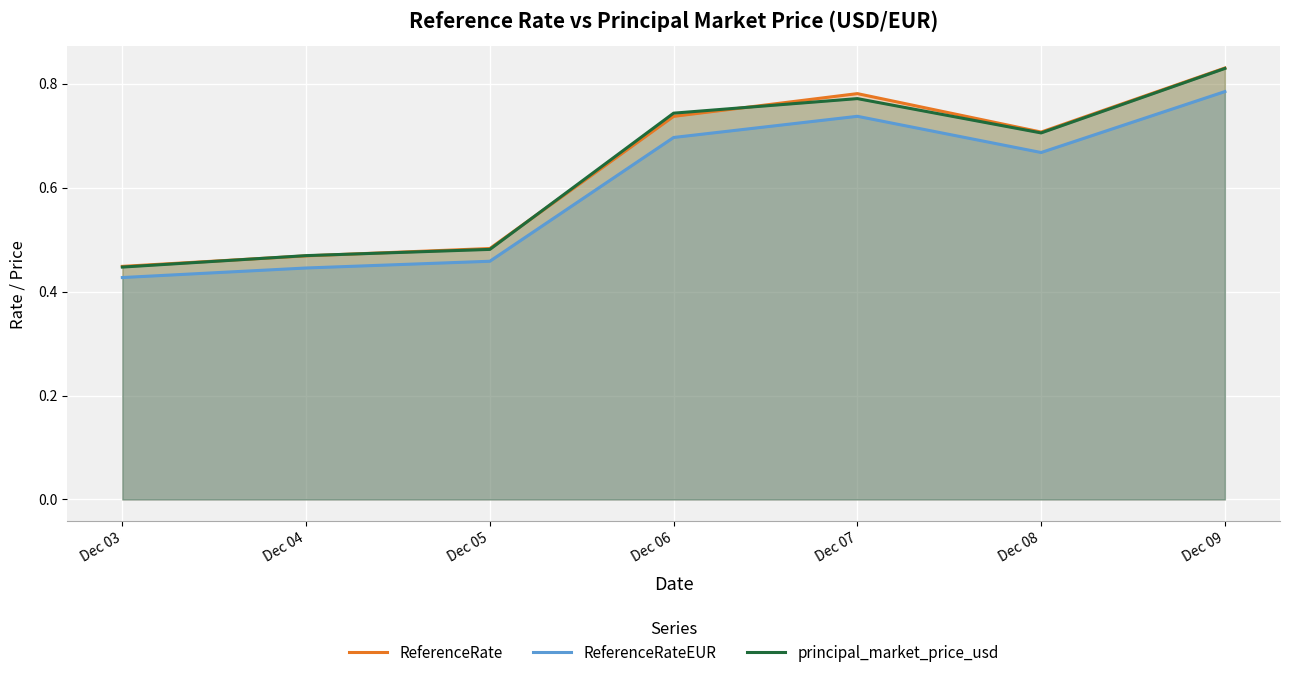

What is the sum of the ReferenceRate values at Dec 09 and Dec 05?

1.3